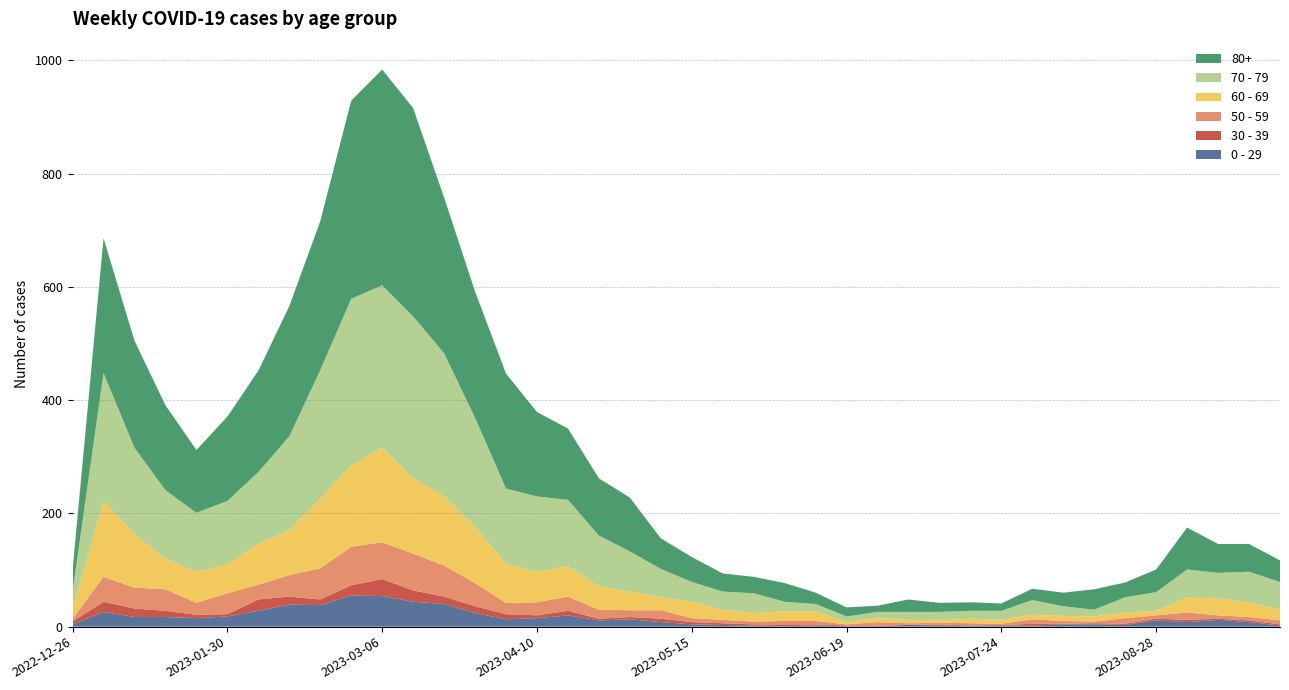

Reading left to right, transcribe all the data shown in this chart.

80+: 2022-12-26=38	2023-01-02=238	2023-01-09=189	2023-01-16=150	2023-01-23=111	2023-01-30=149	2023-02-06=179	2023-02-13=230	2023-02-20=263	2023-02-27=350	2023-03-06=381	2023-03-13=368	2023-03-20=275	2023-03-27=223	2023-04-03=203	2023-04-10=149	2023-04-17=126	2023-04-24=101	2023-05-01=95	2023-05-08=54	2023-05-15=44	2023-05-22=32	2023-05-29=29	2023-06-05=33	2023-06-12=20	2023-06-19=16	2023-06-26=11	2023-07-03=22	2023-07-10=16	2023-07-17=15	2023-07-24=13	2023-07-31=20	2023-08-07=24	2023-08-14=36	2023-08-21=26	2023-08-28=40	2023-09-04=74	2023-09-11=51	2023-09-18=49	2023-09-25=38
70 - 79: 2022-12-26=32	2023-01-02=226	2023-01-09=153	2023-01-16=121	2023-01-23=104	2023-01-30=112	2023-02-06=127	2023-02-13=165	2023-02-20=227	2023-02-27=295	2023-03-06=287	2023-03-13=286	2023-03-20=253	2023-03-27=193	2023-04-03=133	2023-04-10=133	2023-04-17=117	2023-04-24=90	2023-05-01=71	2023-05-08=50	2023-05-15=35	2023-05-22=32	2023-05-29=35	2023-06-05=17	2023-06-12=13	2023-06-19=10	2023-06-26=11	2023-07-03=14	2023-07-10=15	2023-07-17=14	2023-07-24=16	2023-07-31=26	2023-08-07=17	2023-08-14=12	2023-08-21=27	2023-08-28=33	2023-09-04=50	2023-09-11=45	2023-09-18=54	2023-09-25=49
60 - 69: 2022-12-26=16	2023-01-02=134	2023-01-09=94	2023-01-16=54	2023-01-23=55	2023-01-30=51	2023-02-06=72	2023-02-13=80	2023-02-20=123	2023-02-27=143	2023-03-06=167	2023-03-13=133	2023-03-20=122	2023-03-27=99	2023-04-03=69	2023-04-10=54	2023-04-17=54	2023-04-24=41	2023-05-01=33	2023-05-08=23	2023-05-15=29	2023-05-22=18	2023-05-29=15	2023-06-05=17	2023-06-12=17	2023-06-19=4	2023-06-26=7	2023-07-03=6	2023-07-10=4	2023-07-17=8	2023-07-24=7	2023-07-31=8	2023-08-07=9	2023-08-14=9	2023-08-21=10	2023-08-28=8	2023-09-04=26	2023-09-11=30	2023-09-18=26	2023-09-25=19
50 - 59: 2022-12-26=5	2023-01-02=44	2023-01-09=37	2023-01-16=38	2023-01-23=21	2023-01-30=37	2023-02-06=26	2023-02-13=38	2023-02-20=55	2023-02-27=68	2023-03-06=65	2023-03-13=65	2023-03-20=55	2023-03-27=41	2023-04-03=20	2023-04-10=23	2023-04-17=25	2023-04-24=16	2023-05-01=12	2023-05-08=15	2023-05-15=7	2023-05-22=6	2023-05-29=5	2023-06-05=6	2023-06-12=6	2023-06-19=2	2023-06-26=6	2023-07-03=3	2023-07-10=3	2023-07-17=4	2023-07-24=2	2023-07-31=8	2023-08-07=5	2023-08-14=3	2023-08-21=10	2023-08-28=6	2023-09-04=13	2023-09-11=6	2023-09-18=6	2023-09-25=7
30 - 39: 2022-12-26=5	2023-01-02=18	2023-01-09=15	2023-01-16=11	2023-01-23=6	2023-01-30=4	2023-02-06=20	2023-02-13=14	2023-02-20=10	2023-02-27=18	2023-03-06=30	2023-03-13=20	2023-03-20=13	2023-03-27=12	2023-04-03=9	2023-04-10=5	2023-04-17=8	2023-04-24=3	2023-05-01=4	2023-05-08=6	2023-05-15=4	2023-05-22=3	2023-05-29=2	2023-06-05=3	2023-06-12=2	2023-06-19=1	2023-06-26=1	2023-07-03=0	2023-07-10=2	2023-07-17=0	2023-07-24=1	2023-07-31=3	2023-08-07=1	2023-08-14=2	2023-08-21=2	2023-08-28=3	2023-09-04=4	2023-09-11=2	2023-09-18=3	2023-09-25=2
0 - 29: 2022-12-26=4	2023-01-02=26	2023-01-09=17	2023-01-16=17	2023-01-23=15	2023-01-30=18	2023-02-06=28	2023-02-13=39	2023-02-20=38	2023-02-27=55	2023-03-06=54	2023-03-13=44	2023-03-20=40	2023-03-27=24	2023-04-03=13	2023-04-10=15	2023-04-17=20	2023-04-24=11	2023-05-01=13	2023-05-08=8	2023-05-15=4	2023-05-22=3	2023-05-29=2	2023-06-05=1	2023-06-12=2	2023-06-19=1	2023-06-26=1	2023-07-03=3	2023-07-10=2	2023-07-17=2	2023-07-24=2	2023-07-31=2	2023-08-07=4	2023-08-14=4	2023-08-21=3	2023-08-28=11	2023-09-04=8	2023-09-11=12	2023-09-18=8	2023-09-25=2